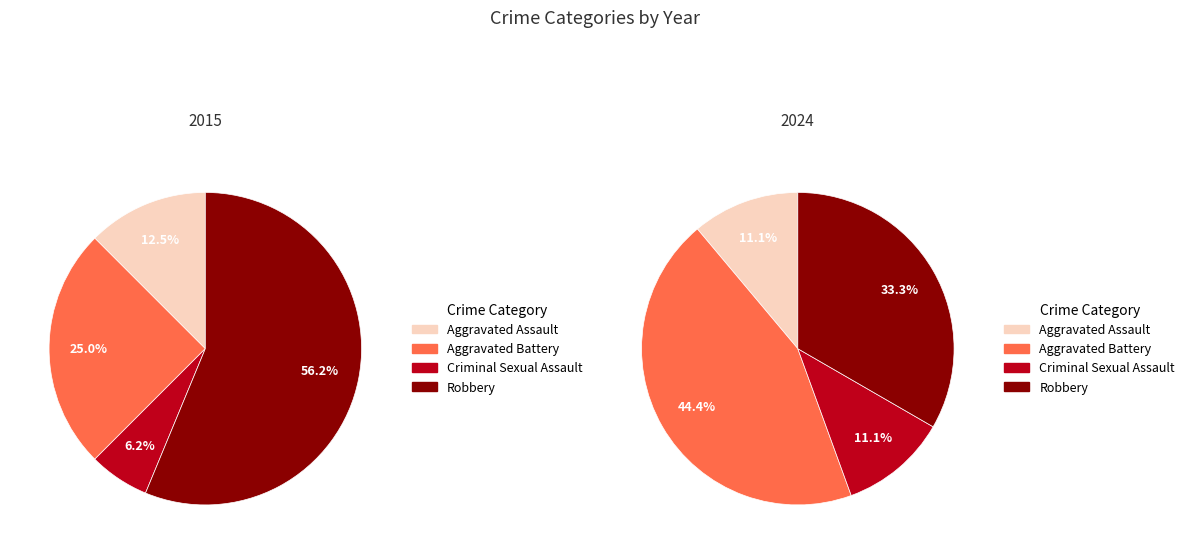

Do values_2024 and 3 together represent more than half of the pie?

Yes